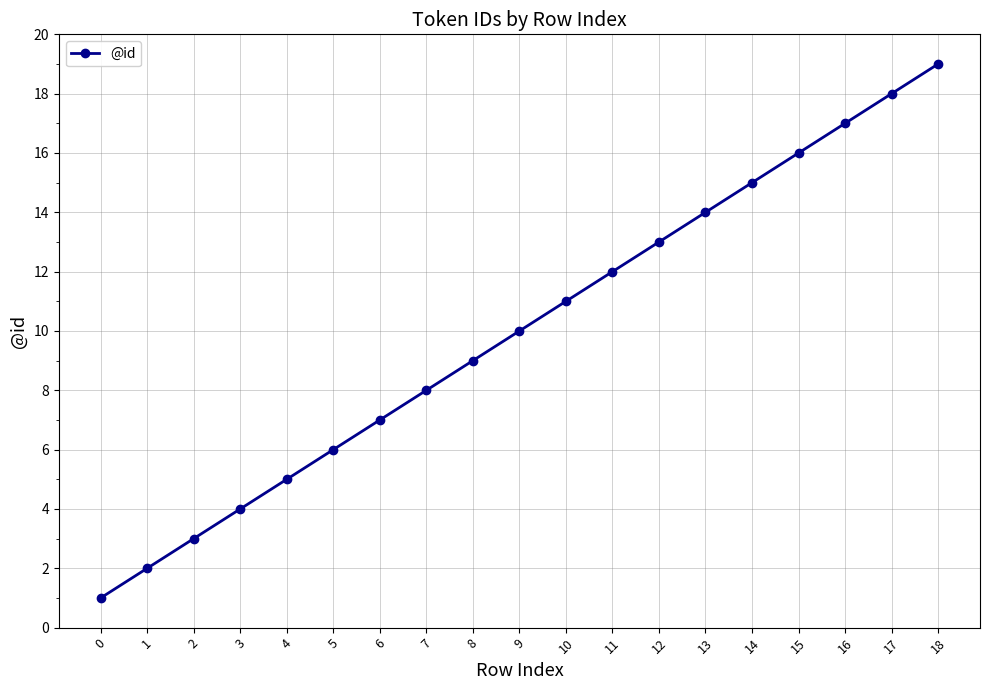

Between 14 and 3, which is larger?

14